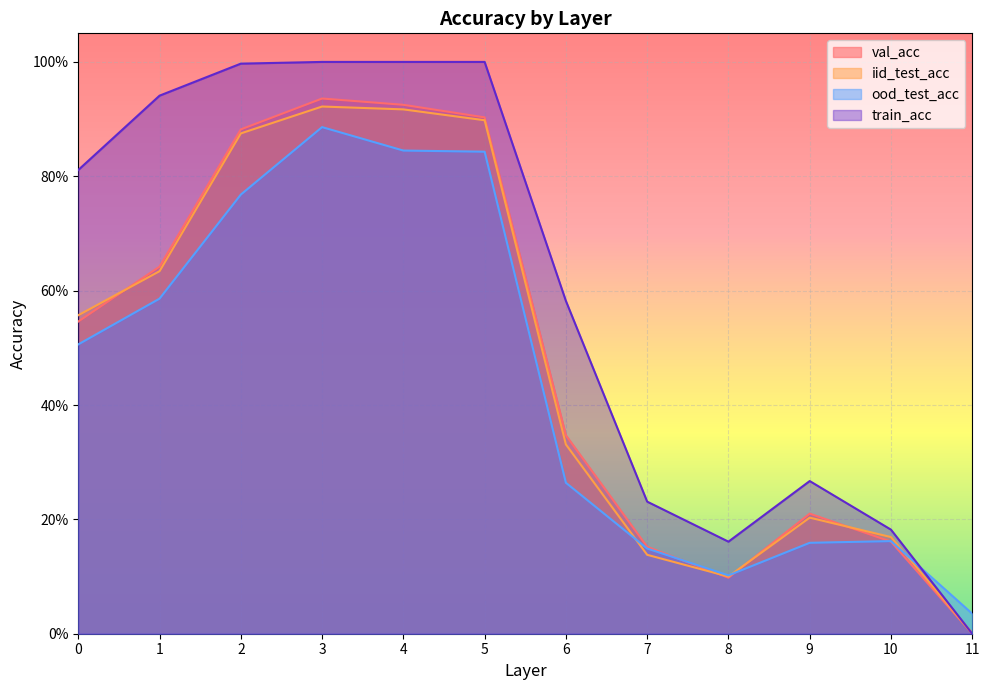

Where is the first local maximum for iid_test_acc?

3